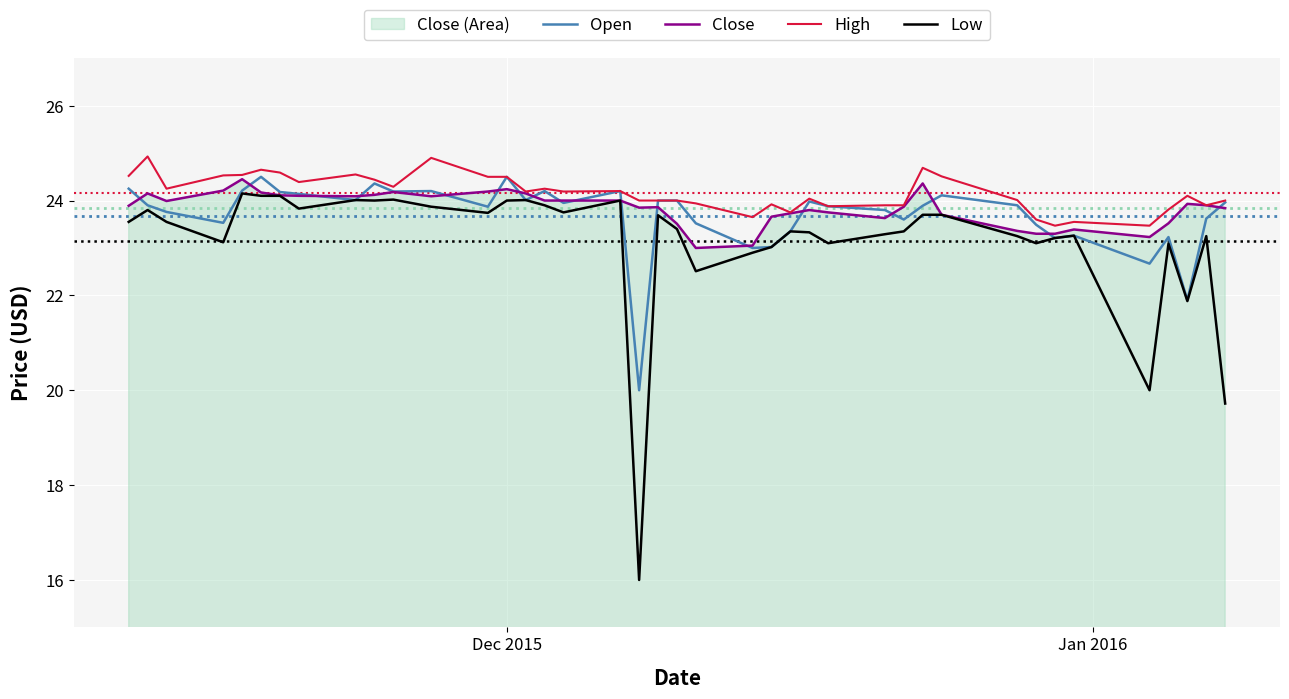

List the series in order of their overall mean, lowest first.

Low, Open, Close, High